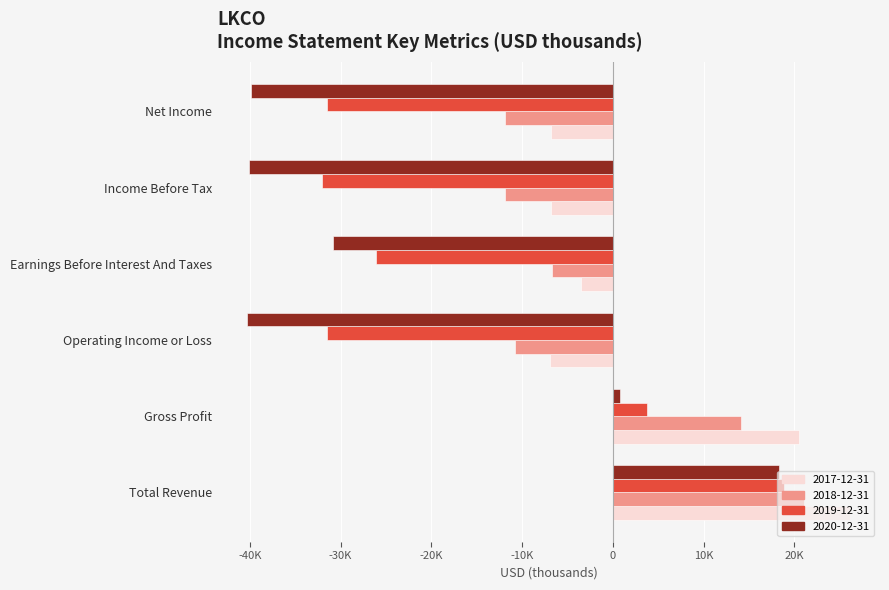

What are all the series names shown in the legend?

2017-12-31, 2018-12-31, 2019-12-31, 2020-12-31